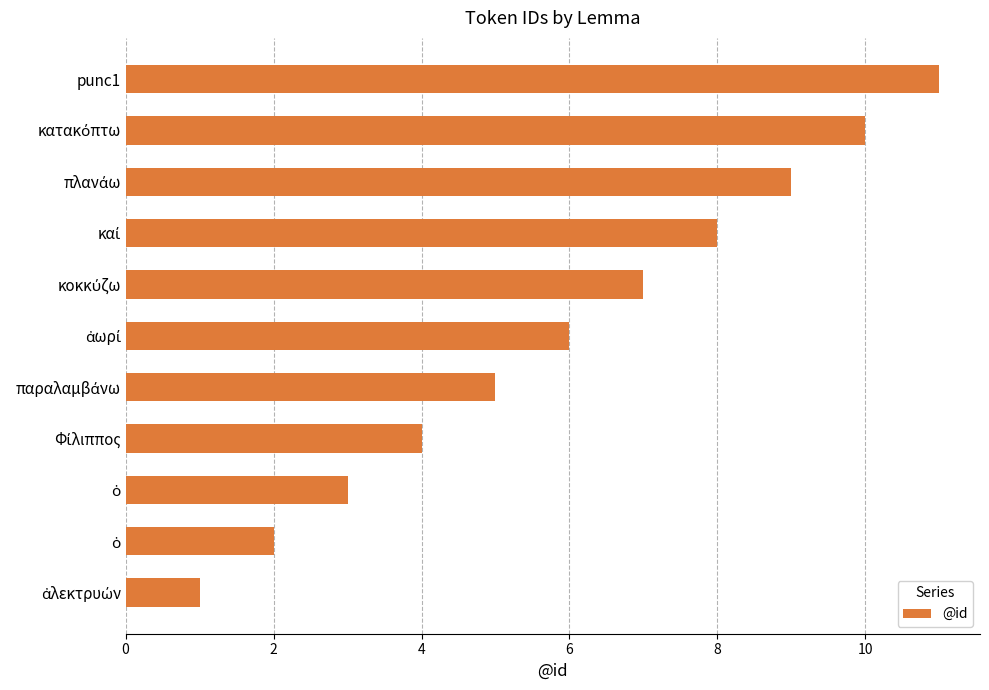

How many distinct data groups are displayed?

1